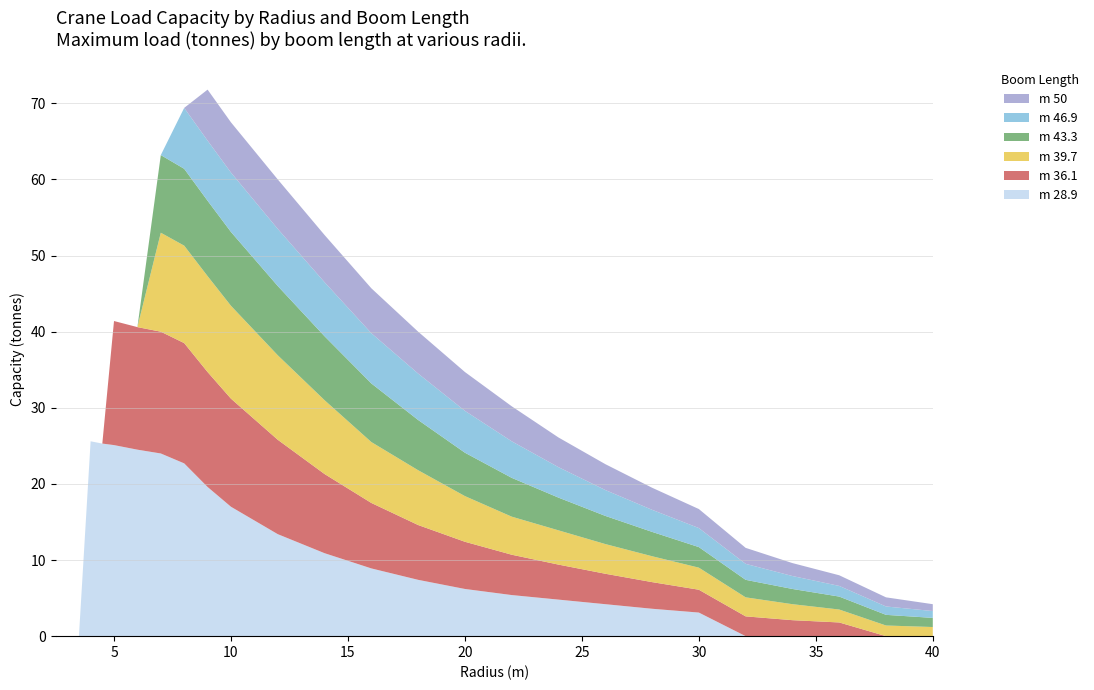

Reading left to right, what are all the values shown in this chart?

m 28.9: 0.0	0.0	0.0	25.6	25.3	25.1	24.5	24.0	22.7	19.6	17.0	13.4	10.9	8.9	7.4	6.2	5.4	4.8	4.2	3.6	3.1	0.0	0.0	0.0	0.0	0.0
m 36.1: 0.0	0.0	0.0	0.0	0.0	16.3	16.1	16.0	15.8	15.1	14.2	12.4	10.4	8.6	7.2	6.2	5.3	4.6	4.0	3.5	3.0	2.6	2.1	1.8	0.0	0.0
m 39.7: 0.0	0.0	0.0	0.0	0.0	0.0	0.0	13.0	12.8	12.6	12.2	11.1	9.7	8.0	7.2	6.0	5.0	4.5	3.9	3.4	2.9	2.5	2.1	1.7	1.4	1.2
m 43.3: 0.0	0.0	0.0	0.0	0.0	0.0	0.0	10.2	10.1	9.9	9.7	9.1	8.4	7.7	6.6	5.7	5.1	4.3	3.7	3.2	2.7	2.3	2.0	1.7	1.4	1.2
m 46.9: 0.0	0.0	0.0	0.0	0.0	0.0	0.0	0.0	8.0	7.9	7.8	7.5	7.1	6.6	6.1	5.5	4.8	4.0	3.4	2.9	2.5	2.1	1.7	1.4	1.1	0.9
m 50: 0.0	0.0	0.0	0.0	0.0	0.0	0.0	0.0	0.0	6.7	6.6	6.5	6.2	5.9	5.5	5.1	4.6	3.9	3.4	2.9	2.5	2.1	1.7	1.4	1.2	0.9